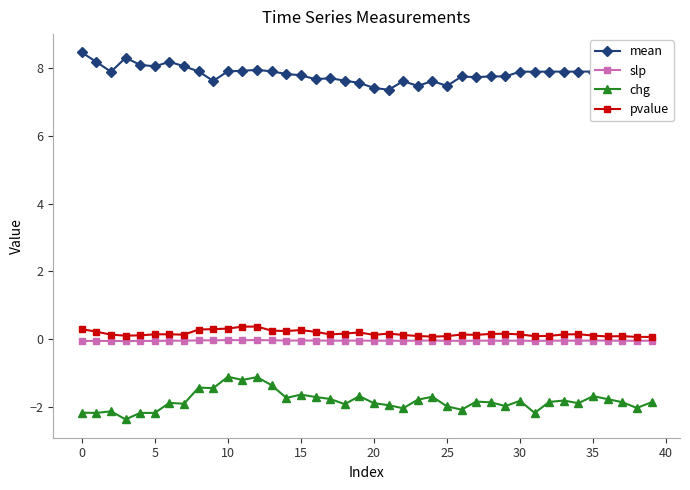

What is the difference between the maximum and second lowest values in the pvalue series?

0.3